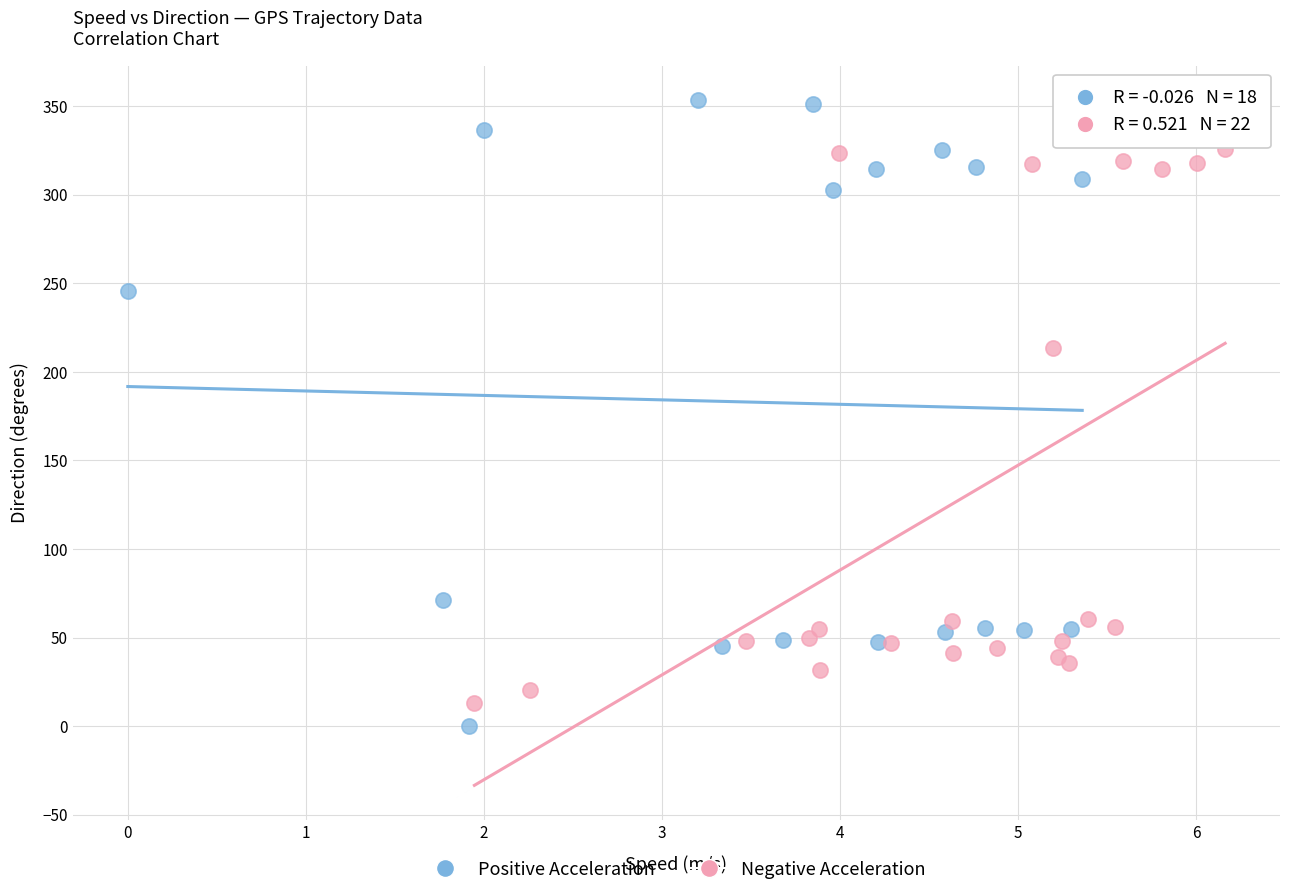

Which series has the widest spread of Y values?

Positive Acceleration